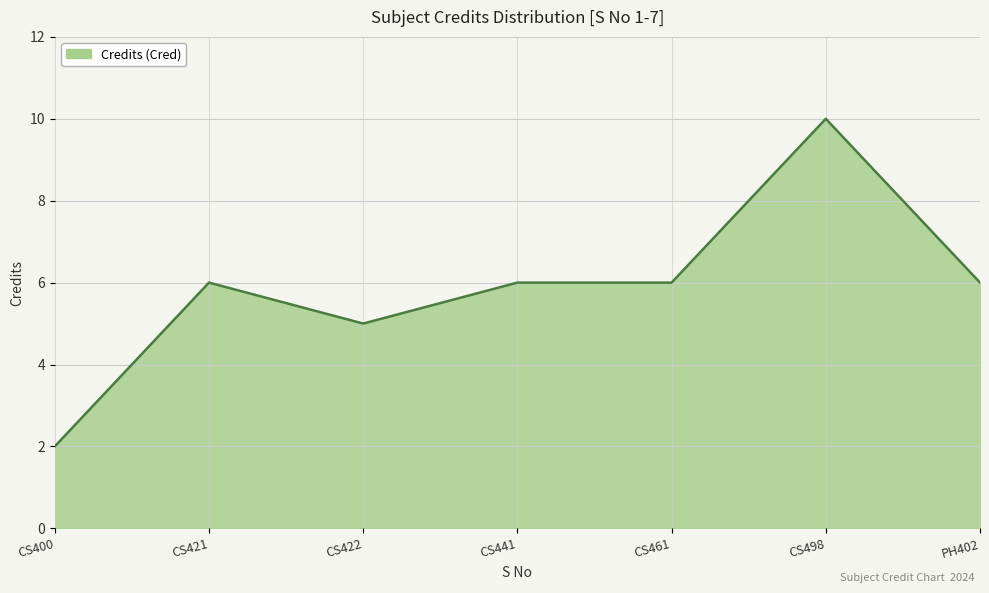

Where is the first local maximum?

CS421